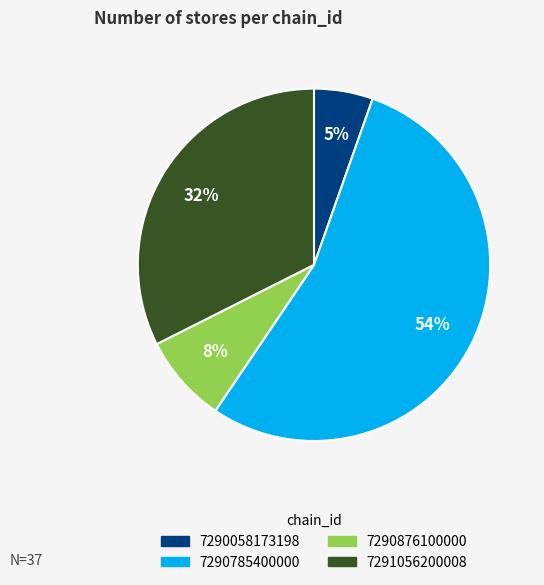

Count the number of slices in the pie.

4